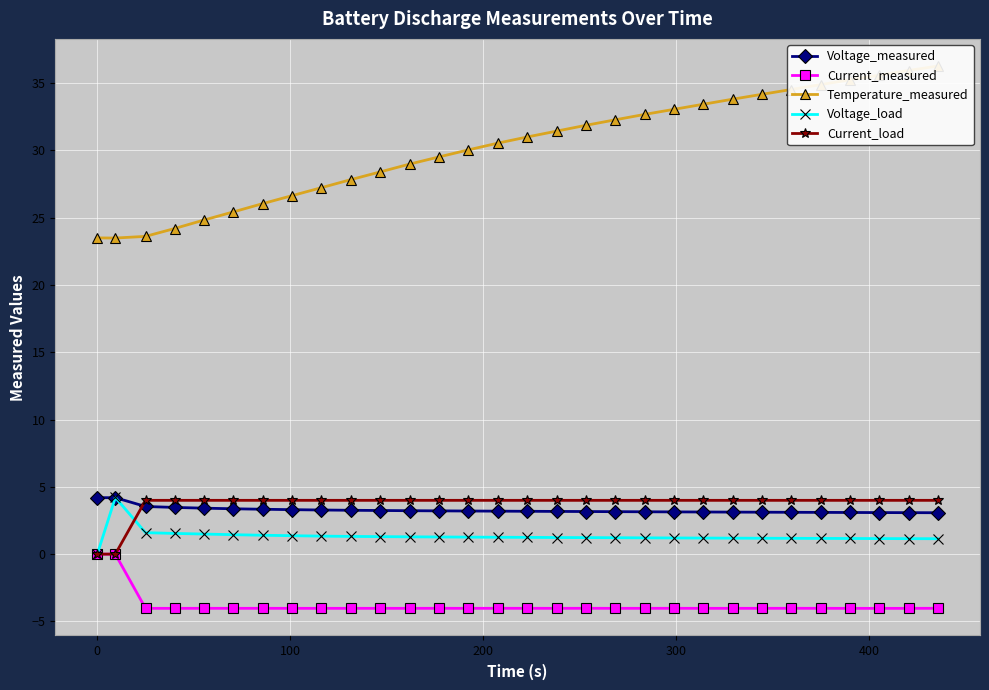

How many times do Current_load and Voltage_measured cross each other?

1